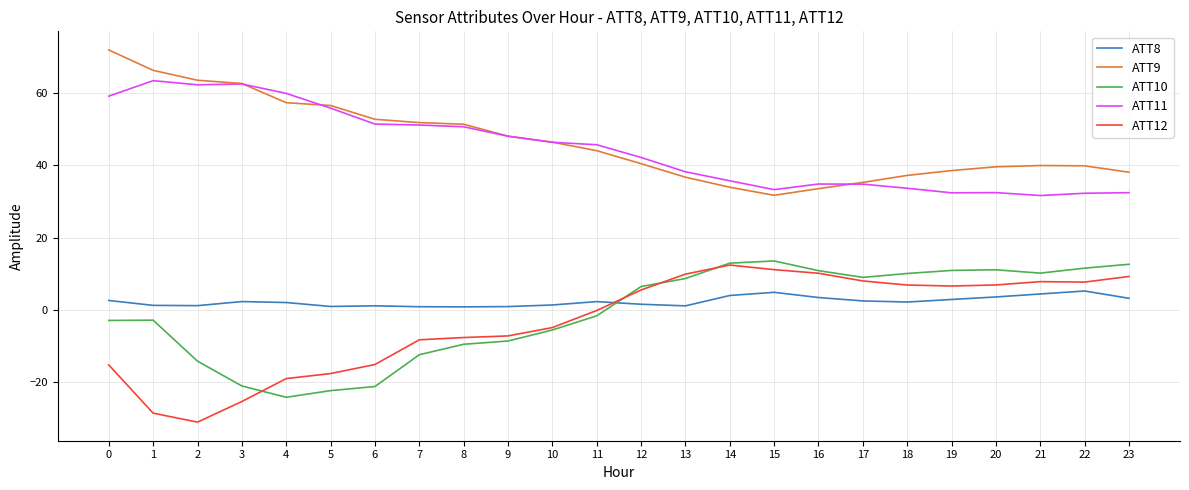

True or false: ATT11 and ATT8 intersect in this chart.

False